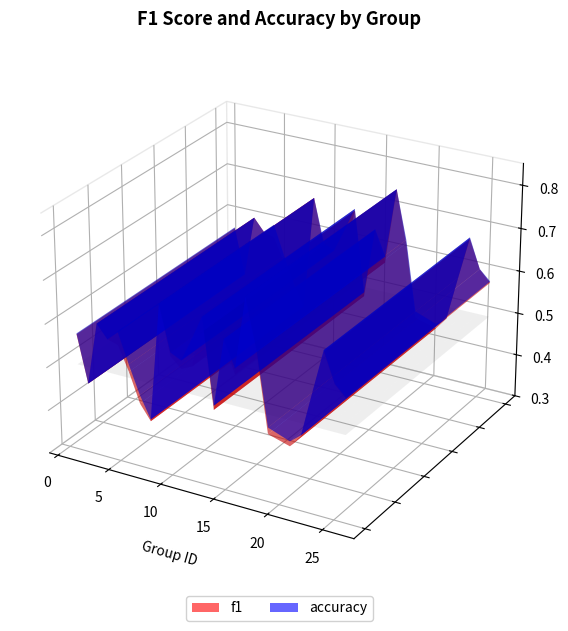

Reading right to left, list all the values displayed in this chart.

f1: 26=0.6	25=0.6	24=0.7	23=0.6	22=0.5	21=0.4	19=0.5	18=0.6	17=0.7	16=0.6	15=0.6	14=0.5	13=0.7	12=0.6	11=0.6	10=0.6	9=0.7	8=0.4	7=0.4	6=0.5	5=0.6	4=0.6	3=0.6	2=0.5	1=0.6
accuracy: 26=0.6	25=0.6	24=0.7	23=0.6	22=0.5	21=0.5	19=0.5	18=0.6	17=0.8	16=0.6	15=0.6	14=0.5	13=0.7	12=0.6	11=0.6	10=0.6	9=0.7	8=0.4	7=0.5	6=0.5	5=0.6	4=0.6	3=0.6	2=0.5	1=0.6